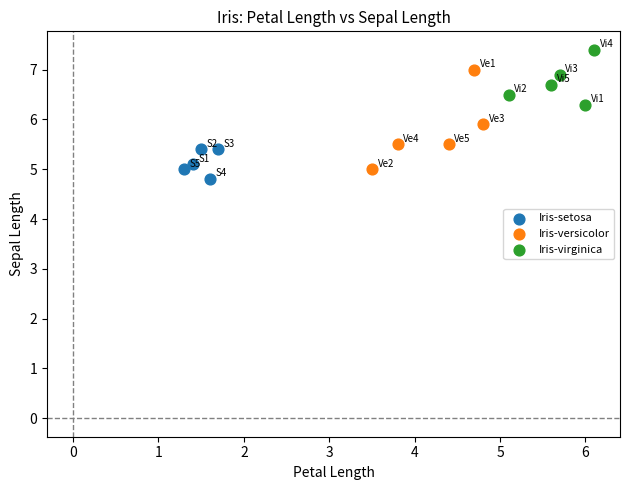

Which series has the largest Y range (max minus min)?

Iris-versicolor